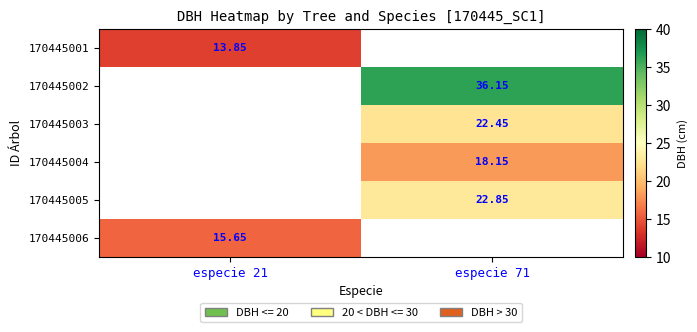

Is the value of 170445006 at especie 21 greater than the value of 170445002 at especie 71?

No